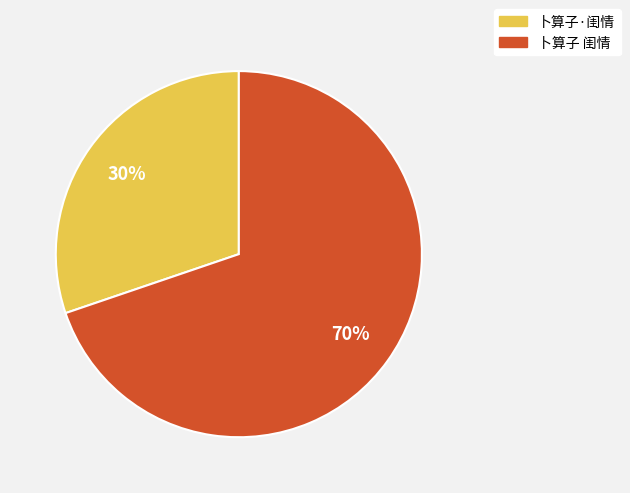

Between 卜算子·闺情 and 卜算子 闺情, which is larger?

卜算子 闺情